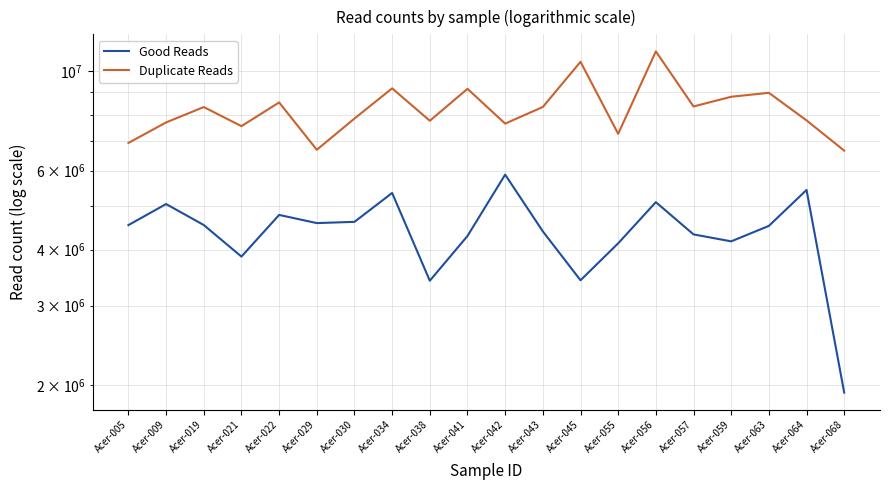

Which series has the largest range (max minus min)?

Duplicate Reads